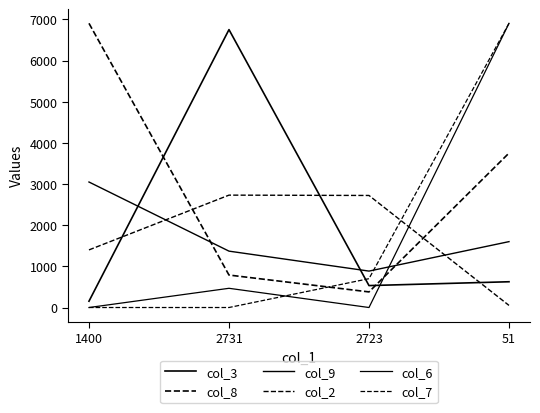

What is the sum of the col_8 values at 51 and 2731?

4542